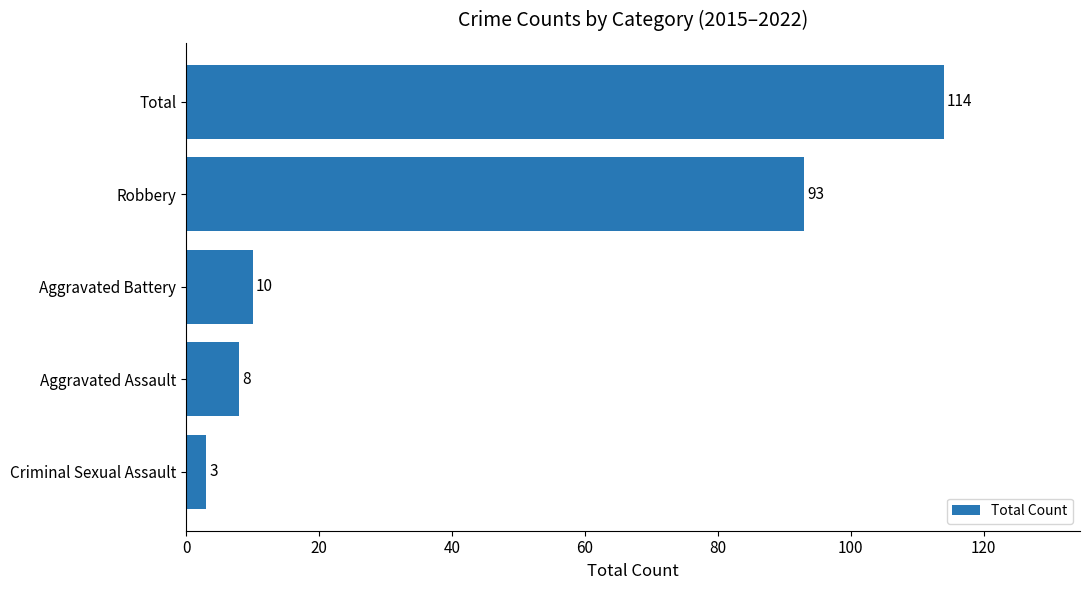

True or false: the data shows 47 at Total.

False